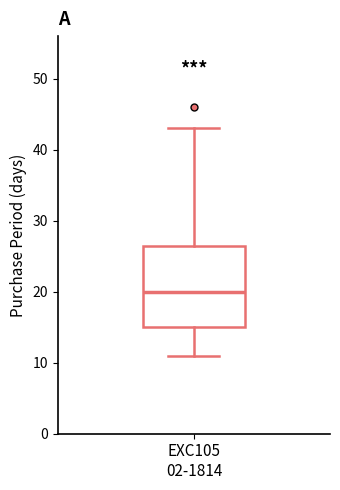

Where does the median line of the box for EXC105 02-1814 sit on the y-axis? The values are not printed on the chart, so give them approximately, as read against the axis.

20